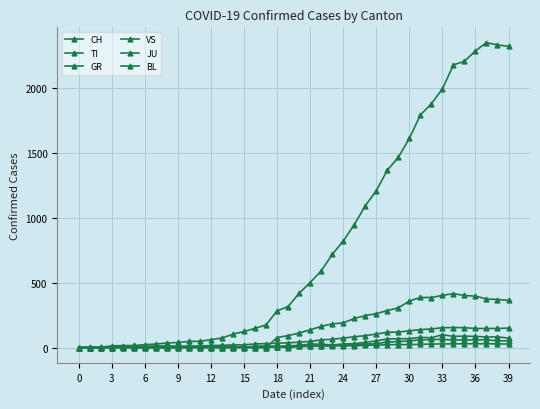

Is this an area chart (filled region under the line)?

No